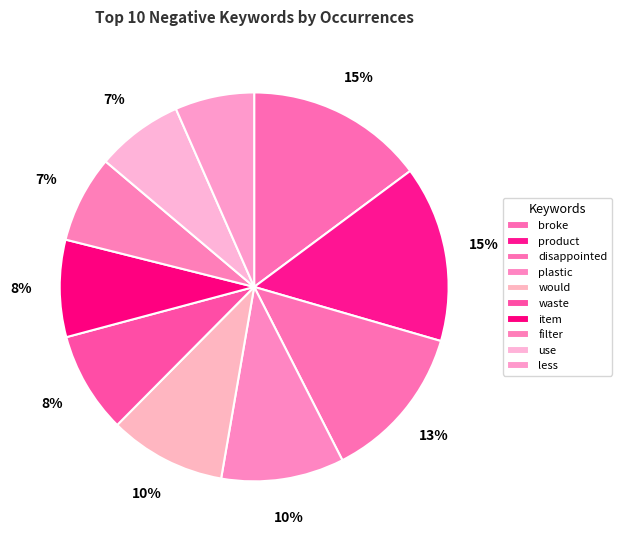

How many slices are in this pie chart?

10